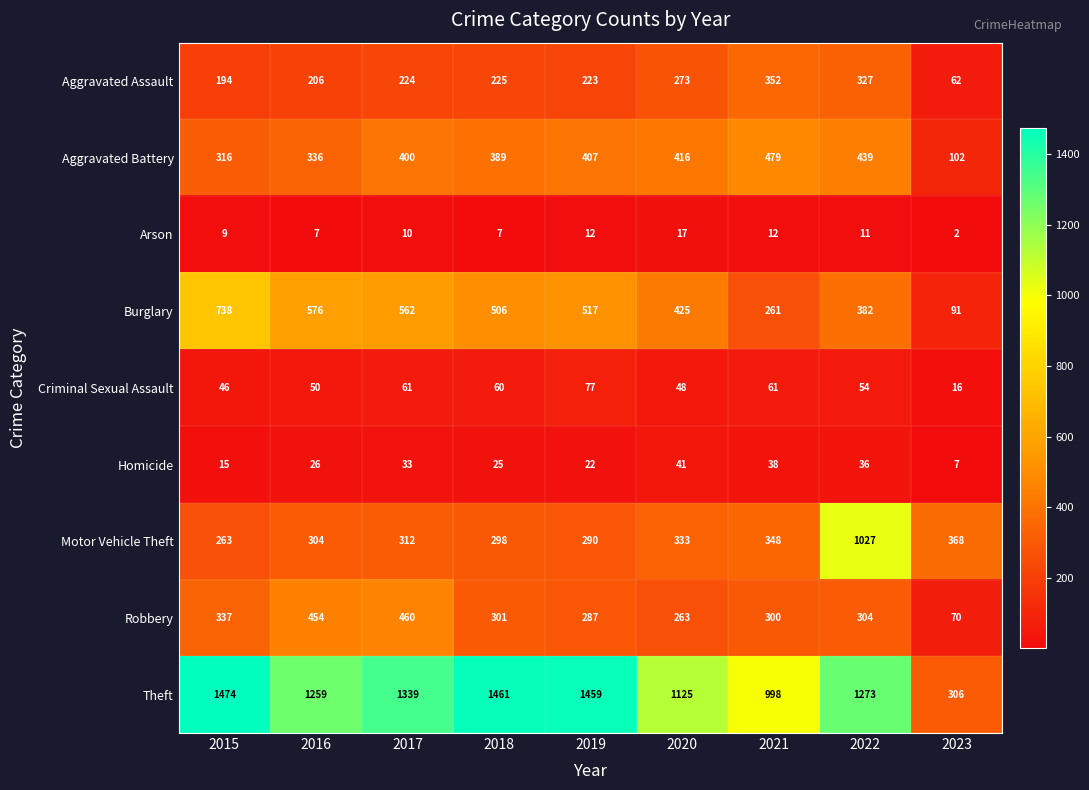

Rank the series by their maximum value, from lowest to highest.

Arson, Homicide, Criminal Sexual Assault, Aggravated Assault, Robbery, Aggravated Battery, Burglary, Motor Vehicle Theft, Theft